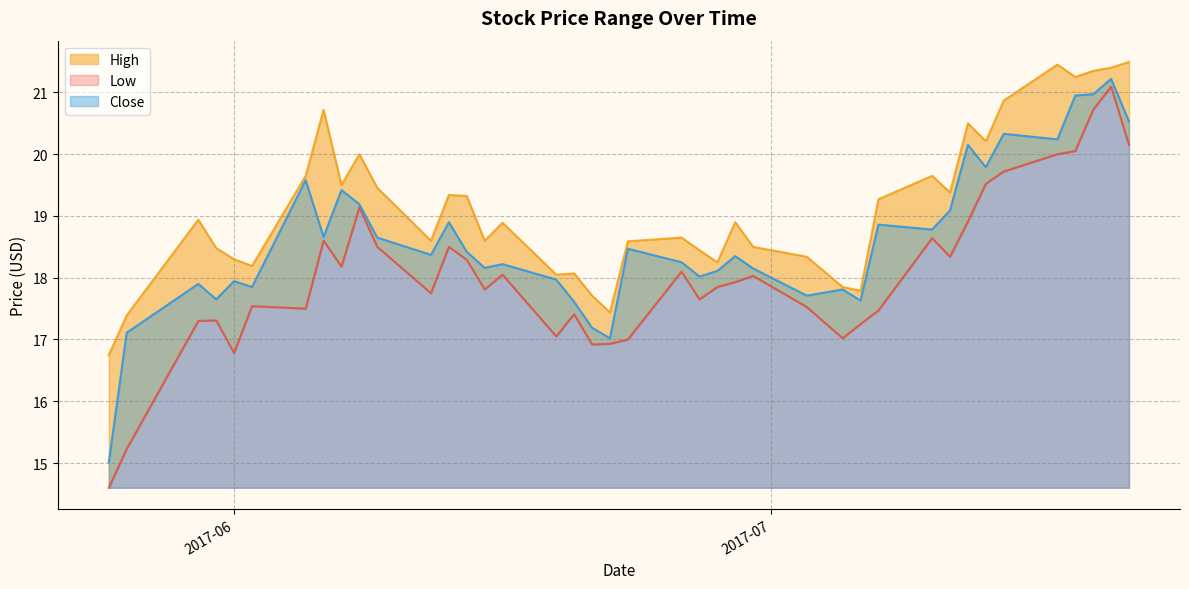

The Close series shows 20.3 at 2017-07-14. True or false?

True